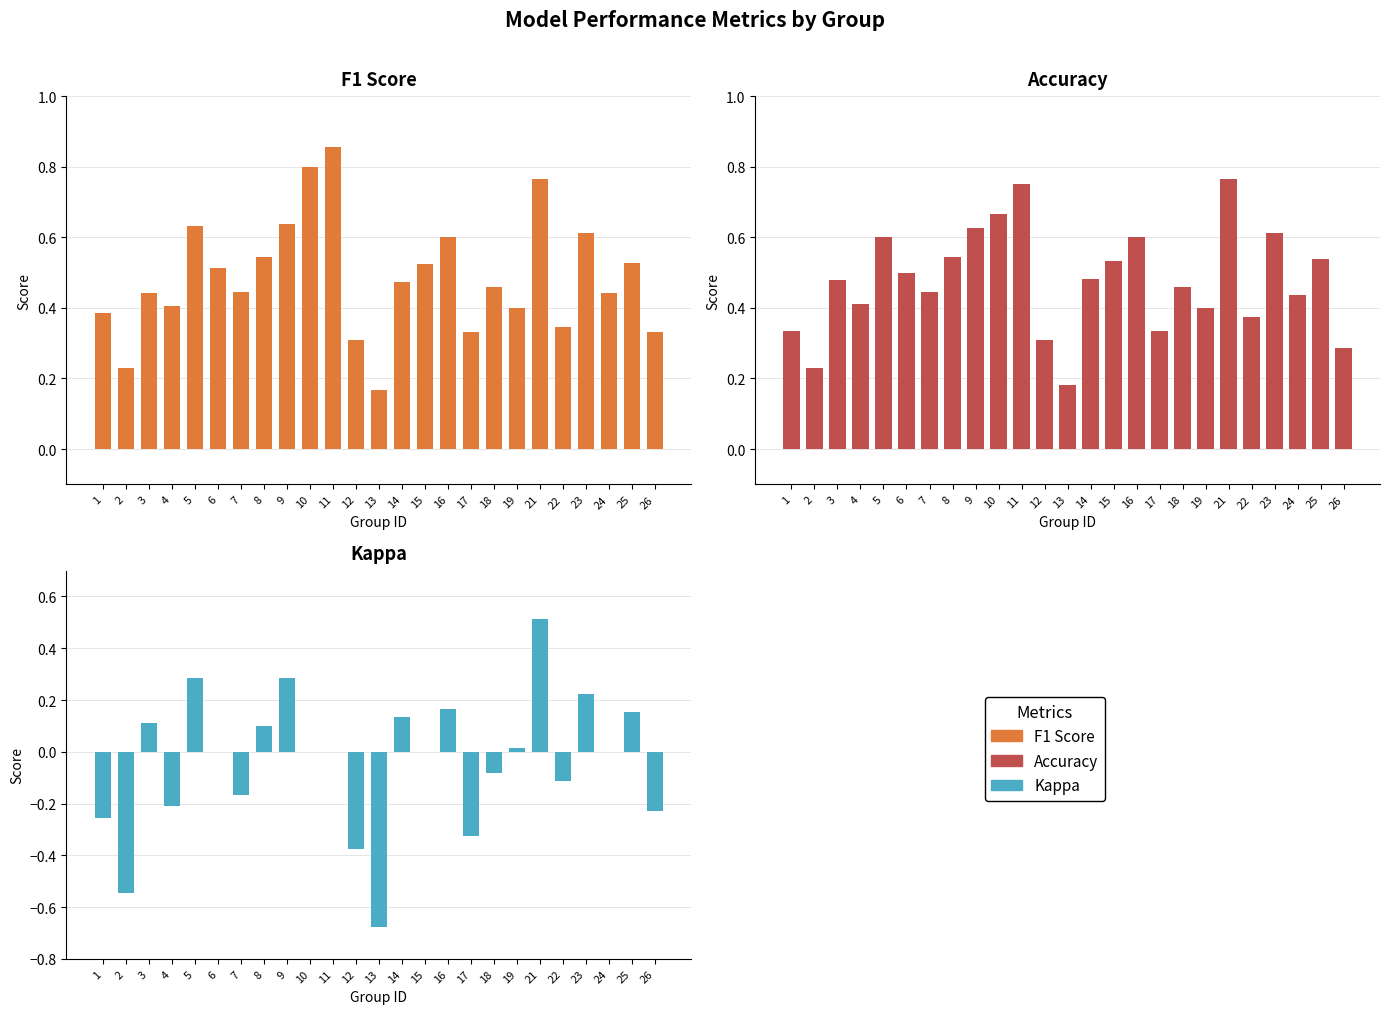

Between 24 and 10, which is larger?

10